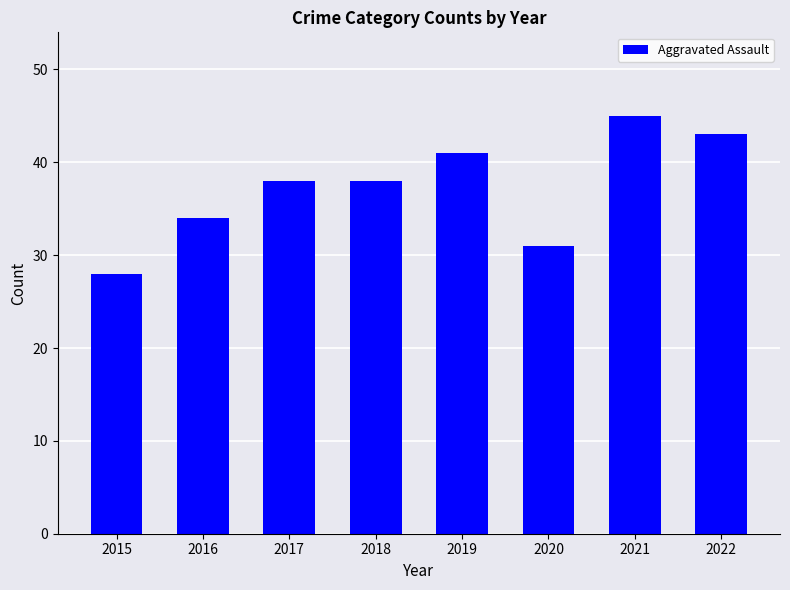

What is the change in value from 2018 to 2022?

+5